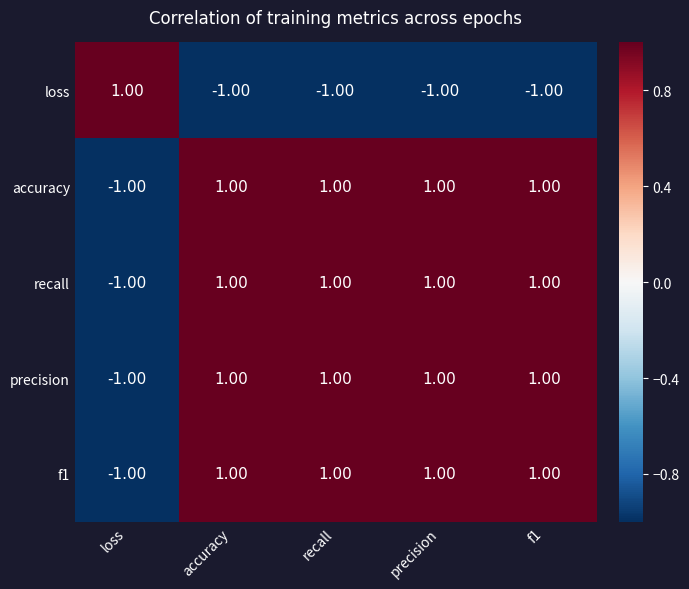

At which label is precision closest to 0?

loss